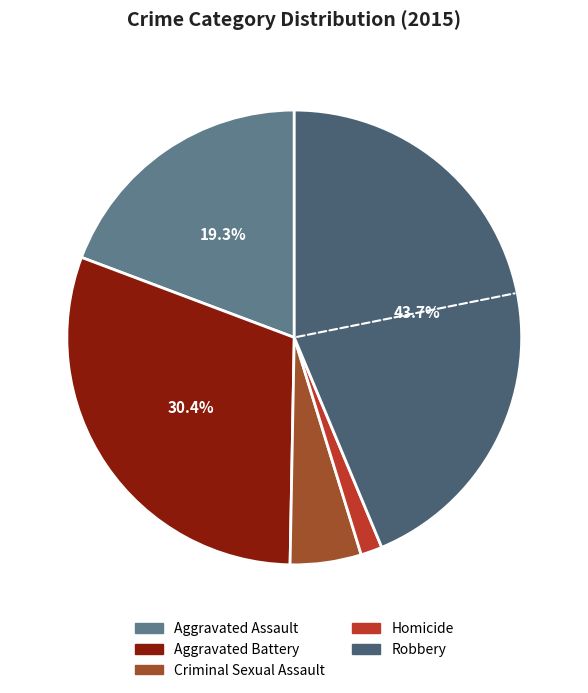

What is the smallest slice in the pie chart?

Homicide